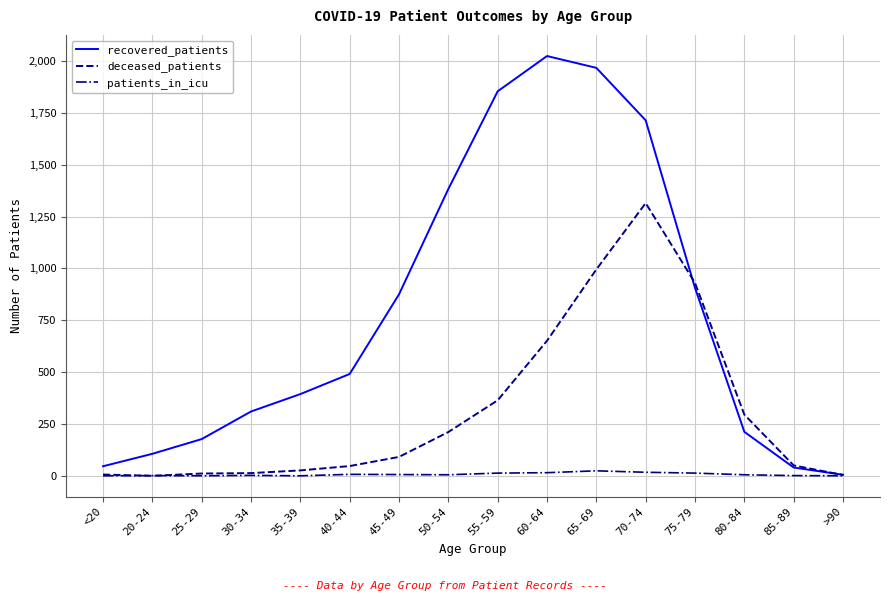

Where do recovered_patients and deceased_patients first cross each other?

70-74 and 75-79